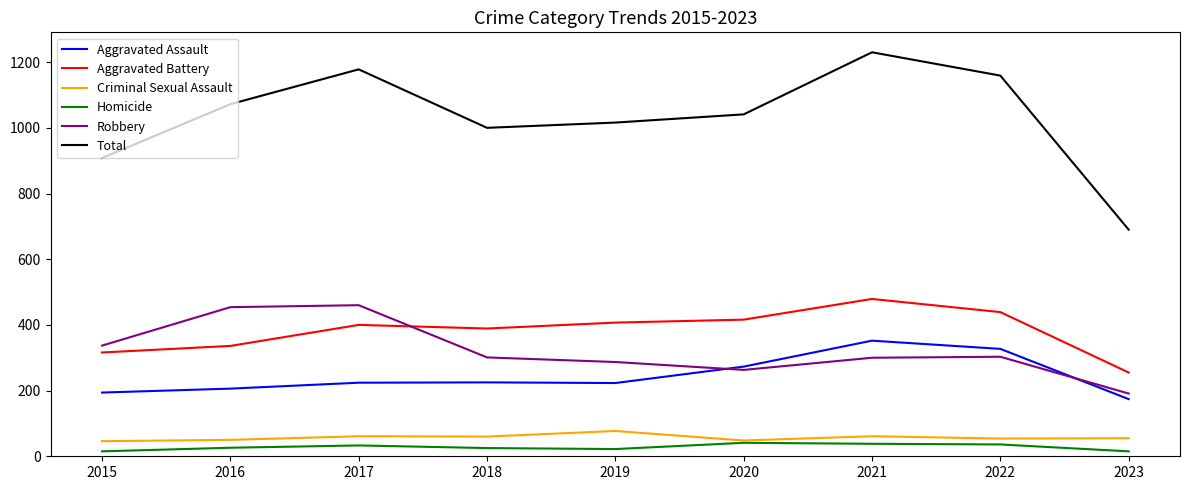

What is the difference between the second highest and minimum values in the Robbery series?

263